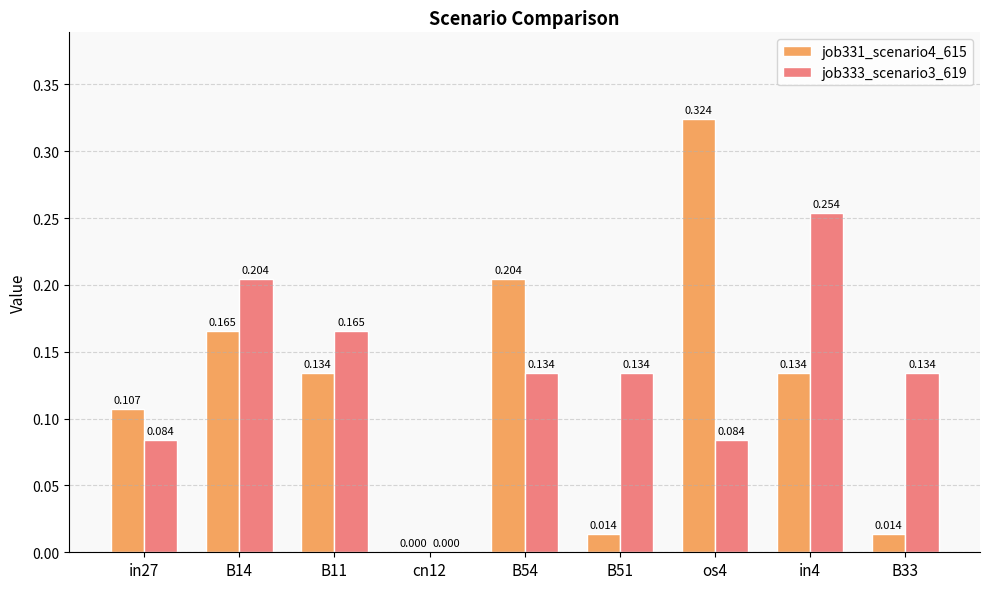

Is the value of job333_scenario3_619 at in27 greater than the value of job331_scenario4_615 at B11?

No